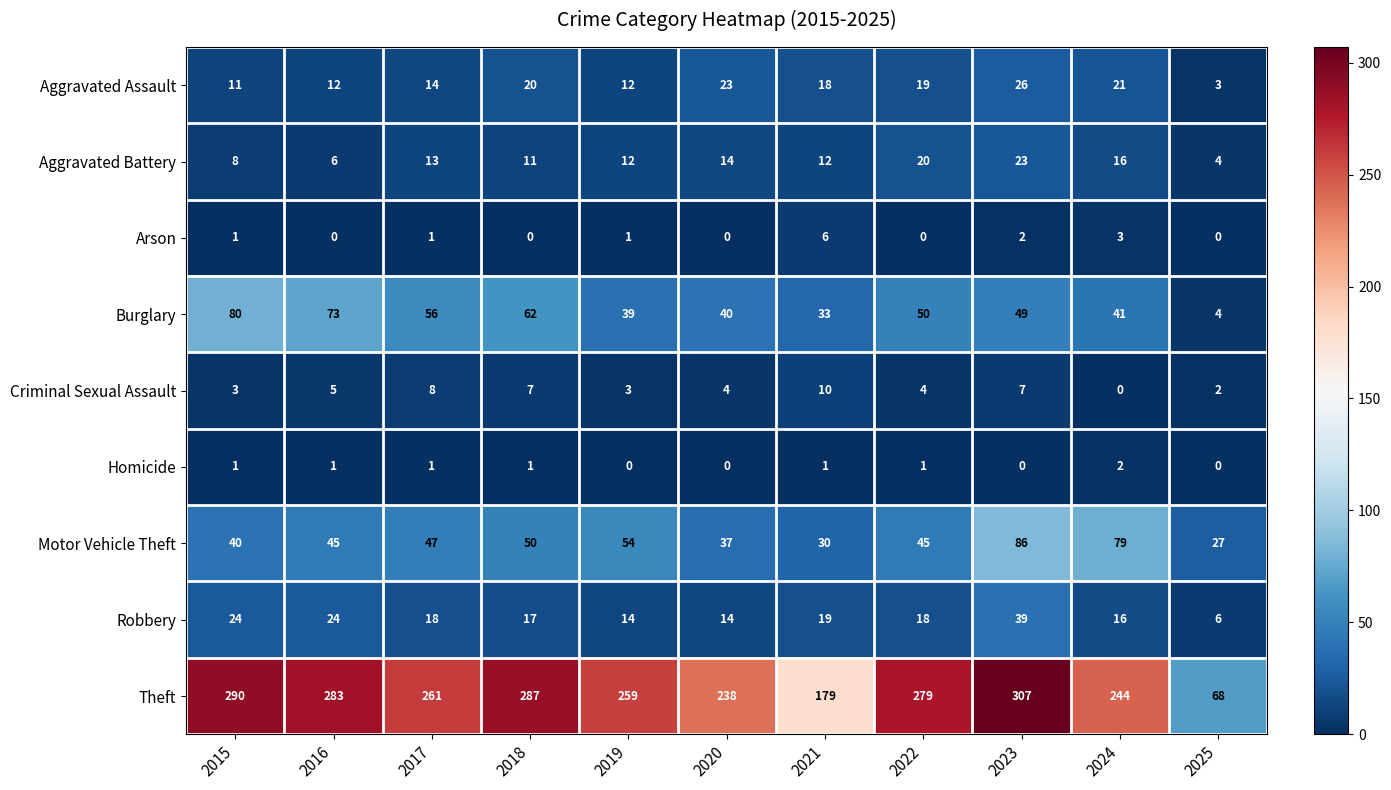

What is the sum of the Motor Vehicle Theft values at 2016 and 2017?

92